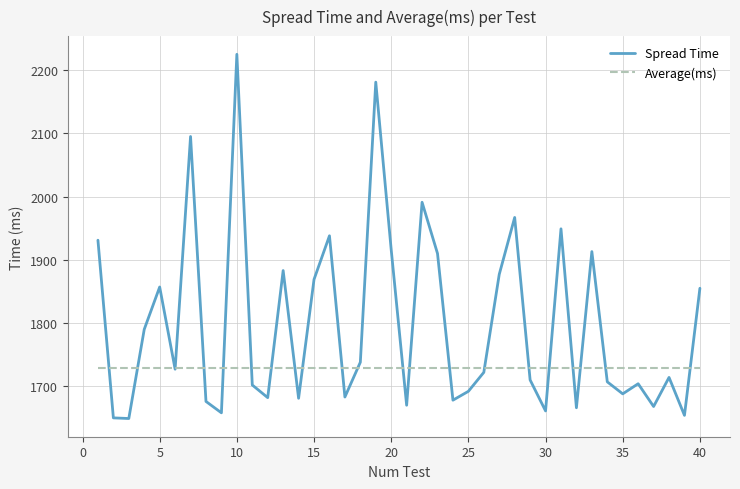

Which series ends up on top after the final intersection of Average(ms) and Spread Time?

Spread Time